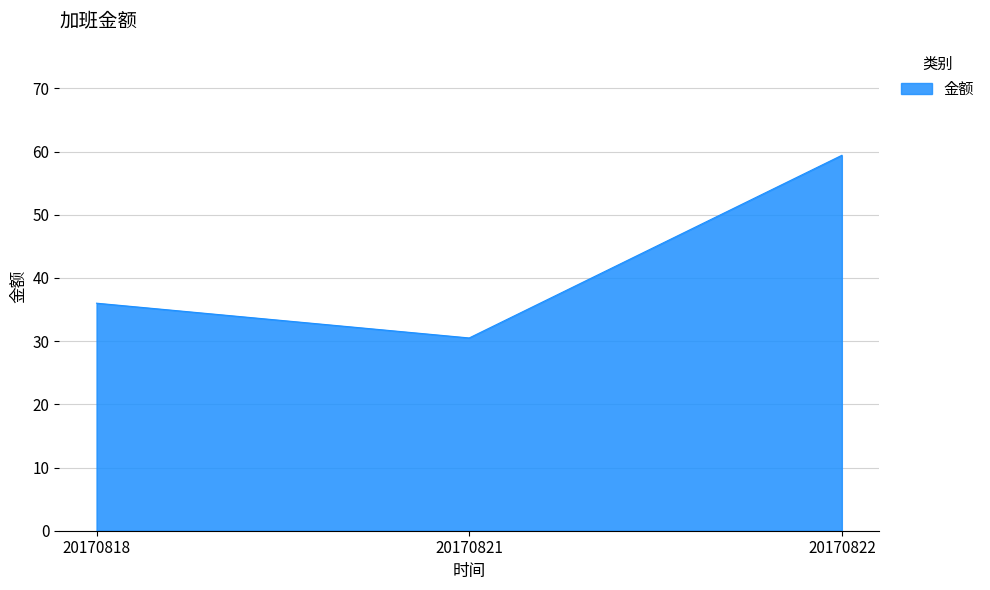

How many distinct data groups are displayed?

1